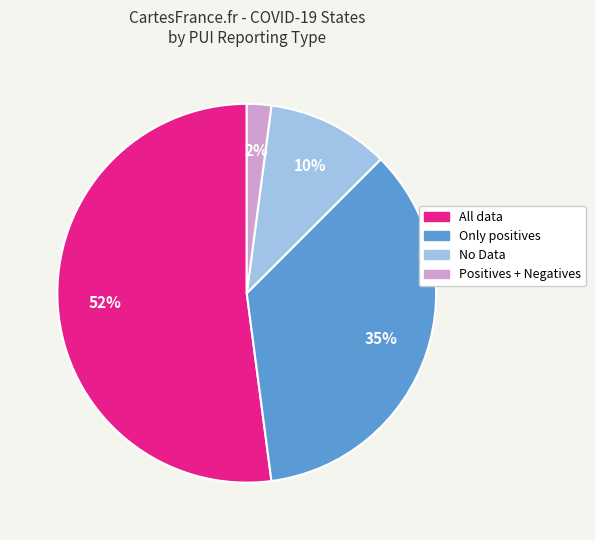

What is the largest slice in the pie chart?

All data